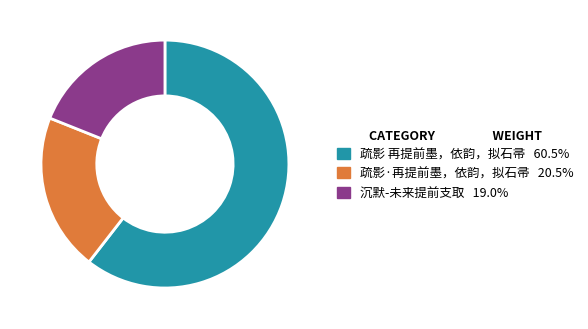

Which has a higher value, 疏影·再提前墨，依韵，拟石帚 or 沉默-未来提前支取?

疏影·再提前墨，依韵，拟石帚